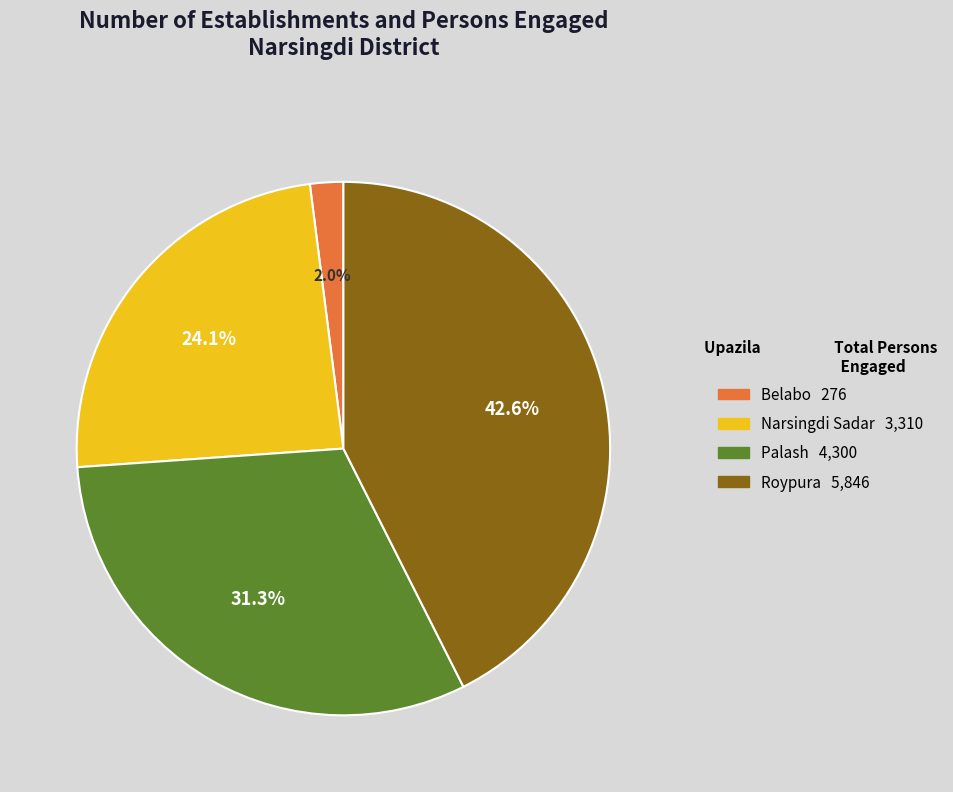

How many slices are in this pie chart?

4